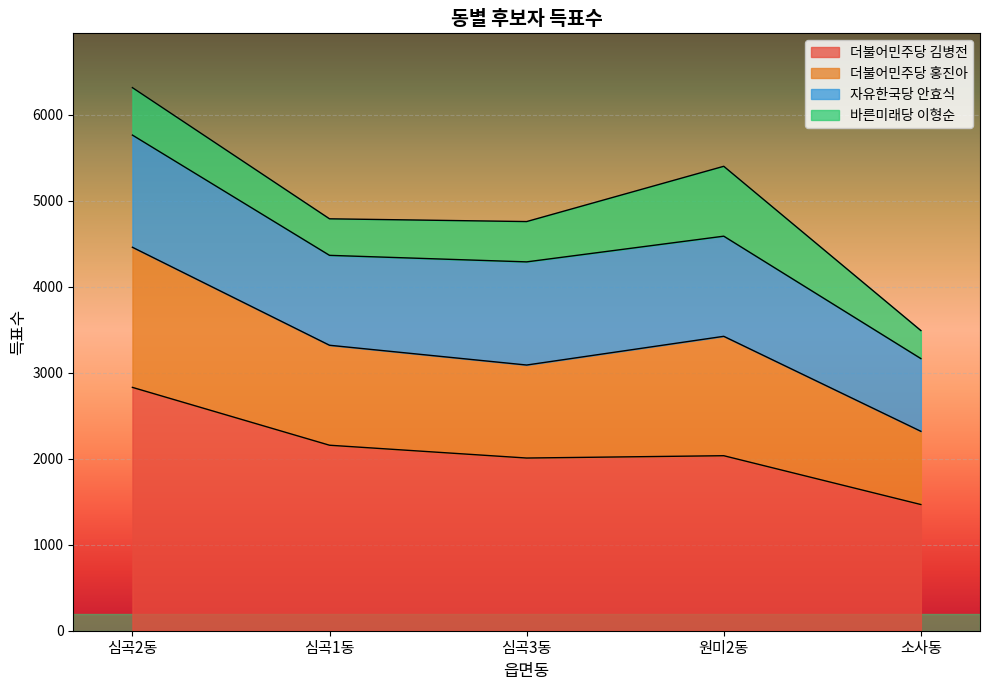

What are all the series names shown in the legend?

더불어민주당 김병전, 더불어민주당 홍진아, 자유한국당 안효식, 바른미래당 이형순